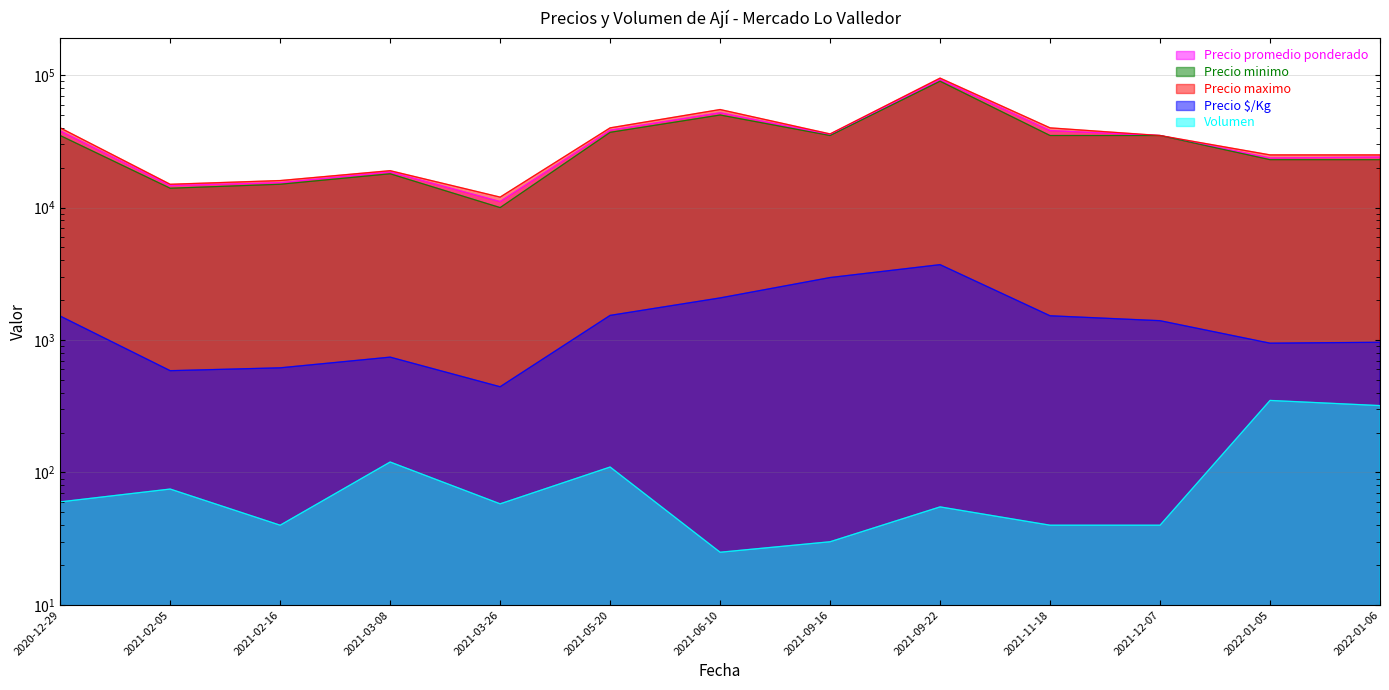

What is the label of the 10th point from the left?

2021-11-18